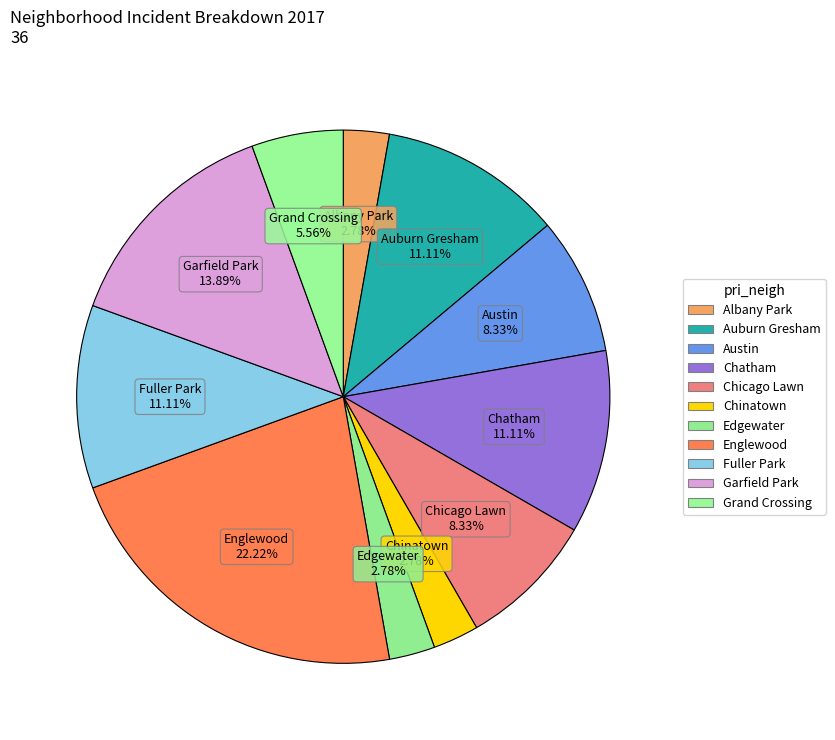

How many slices are in this pie chart?

11